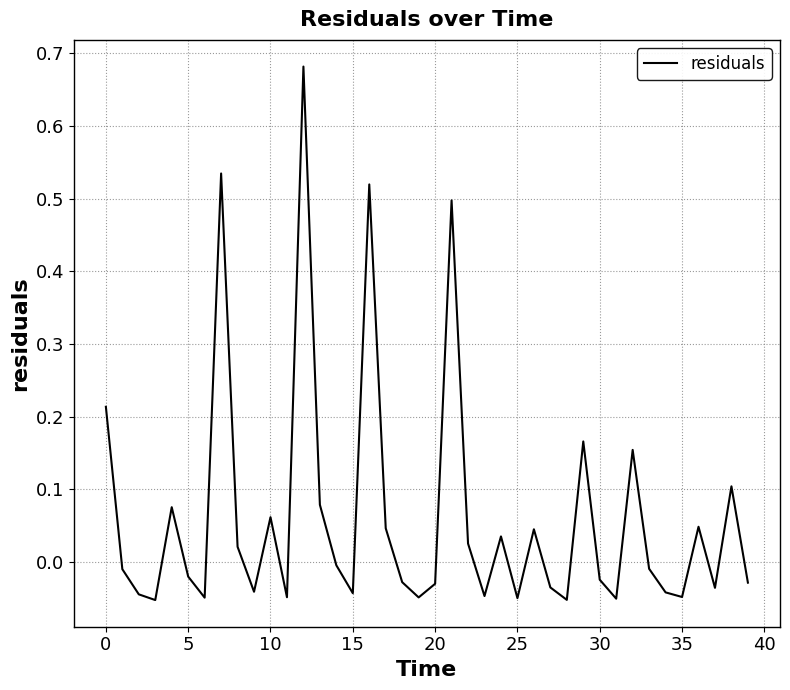

What is the sum of all values?

2.5